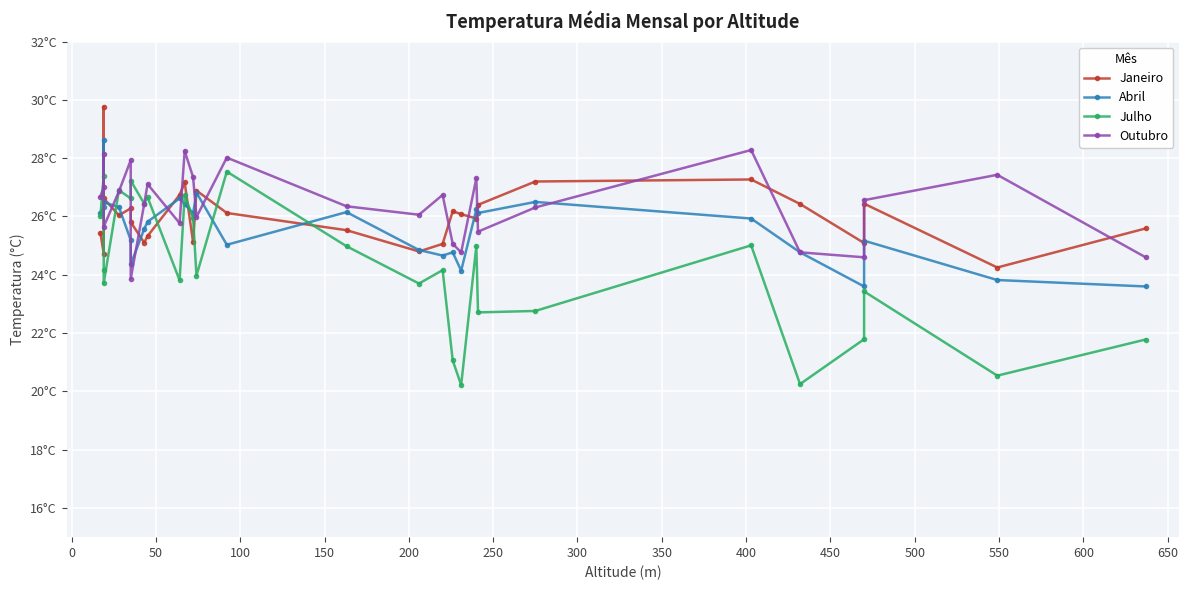

How many lines are shown in the chart?

4